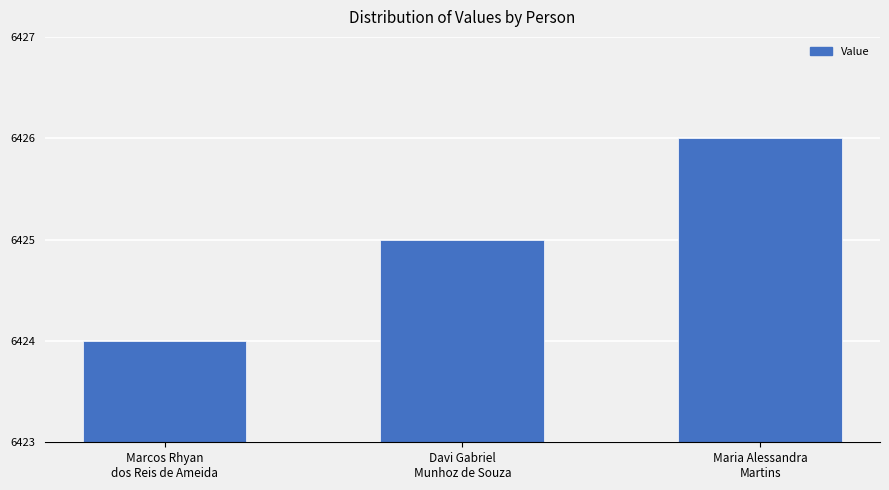

How many values are between 6424 and 6426?

3